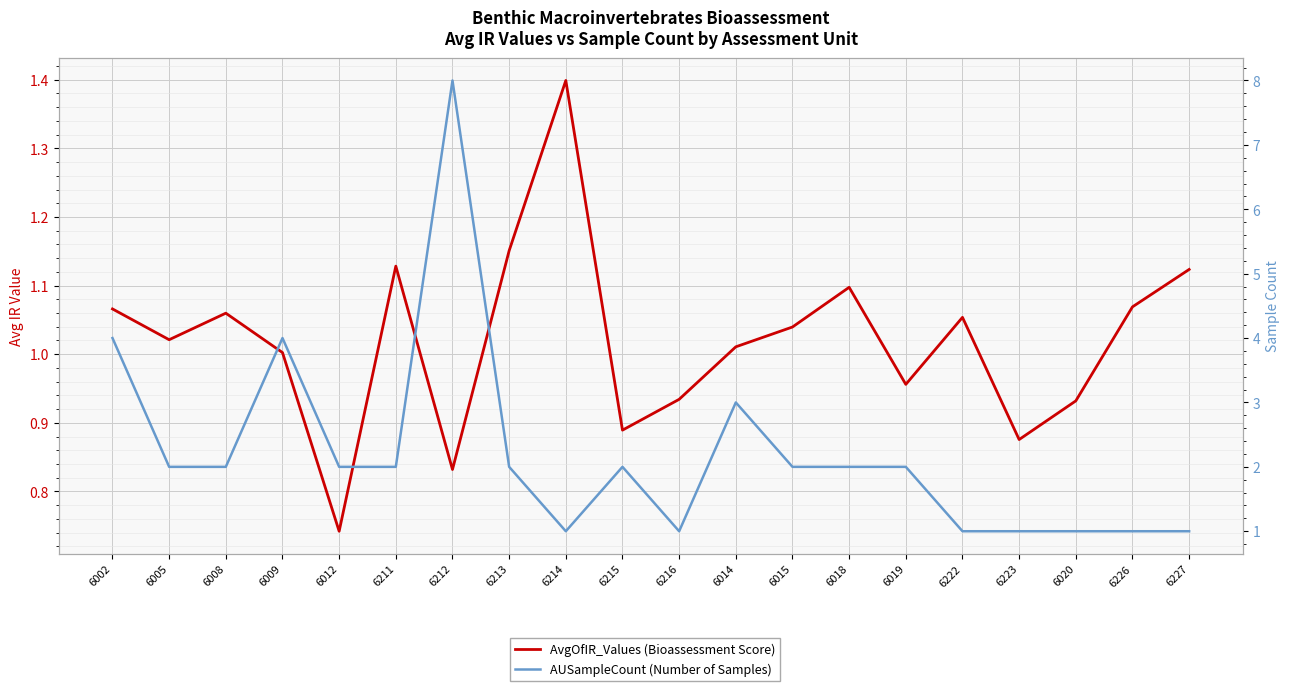

The AUSampleCount series shows 1.0 at 6222. True or false?

True